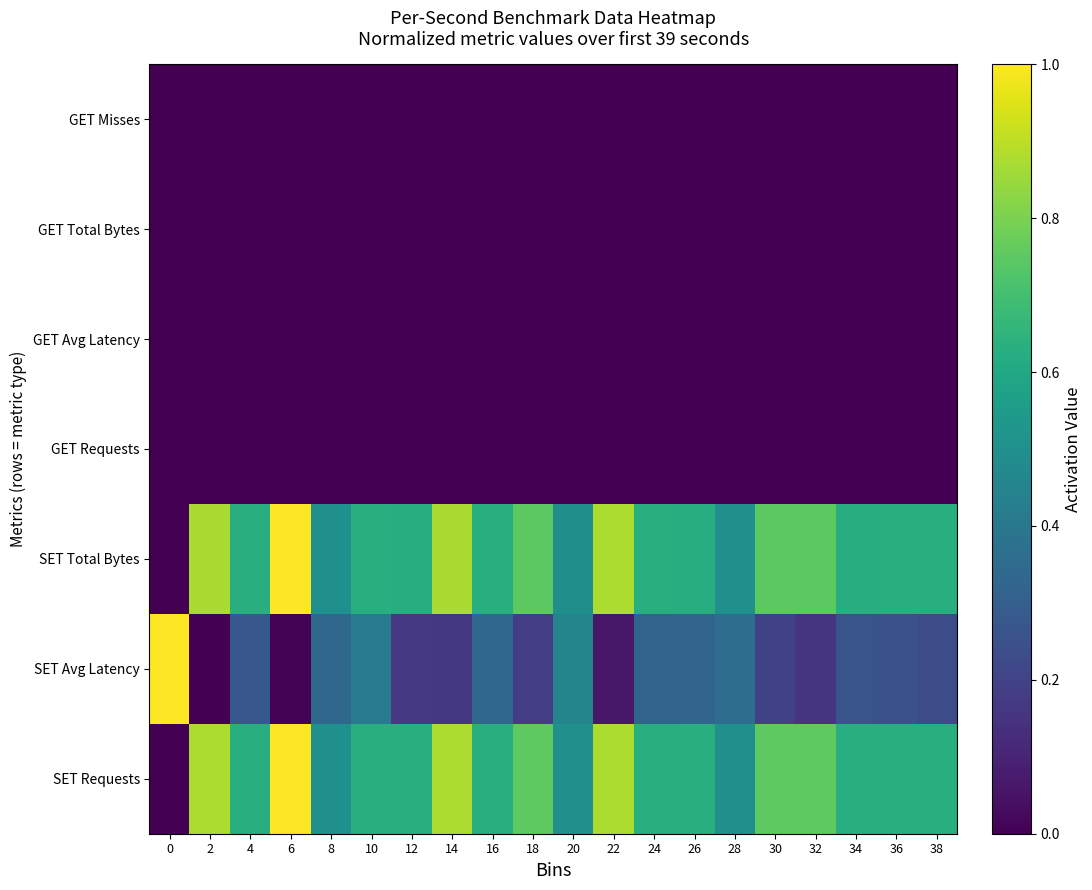

At how many categories does at least one series exceed 0?

20